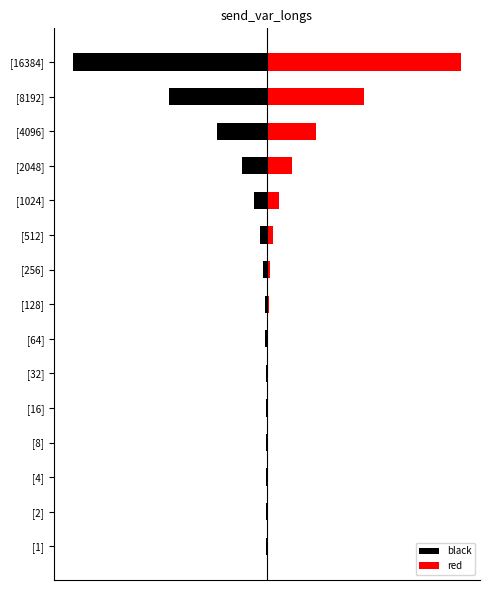

Which series has the largest total across all categories?

red